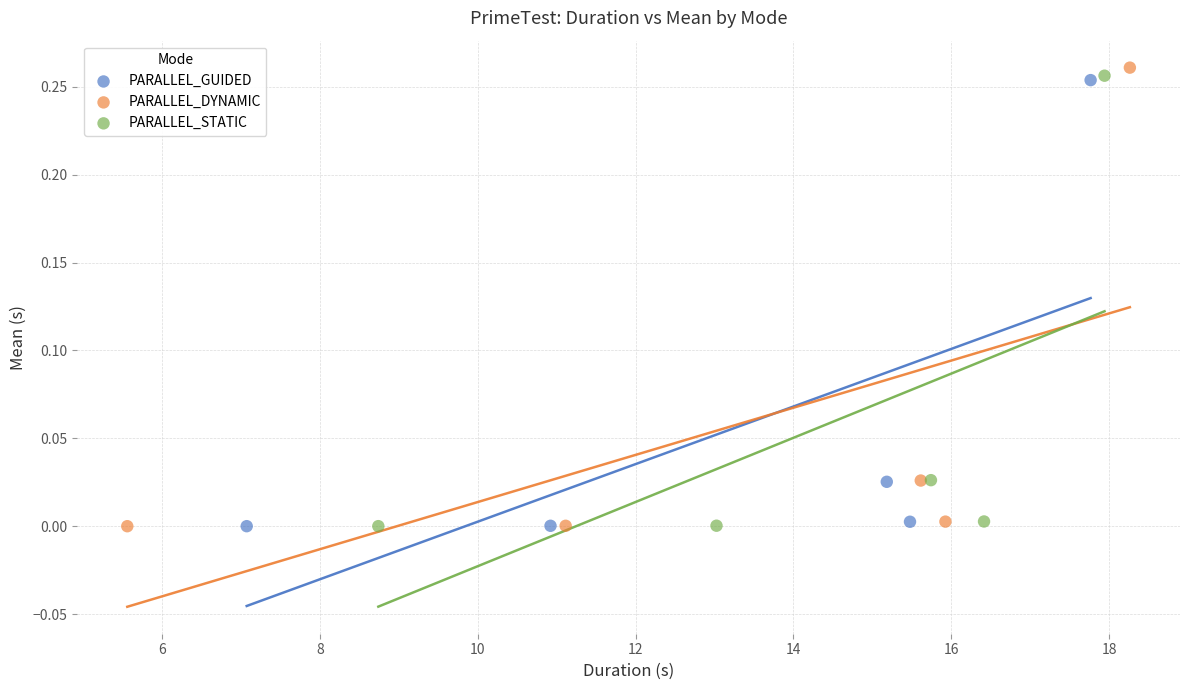

Which series has the largest Y range (max minus min)?

PARALLEL_DYNAMIC